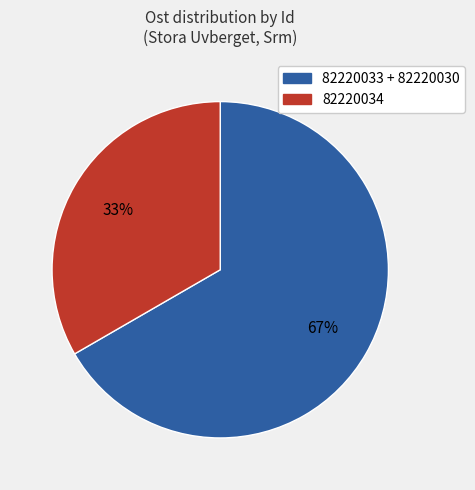

To the nearest percent, what is the average slice percentage?

50%